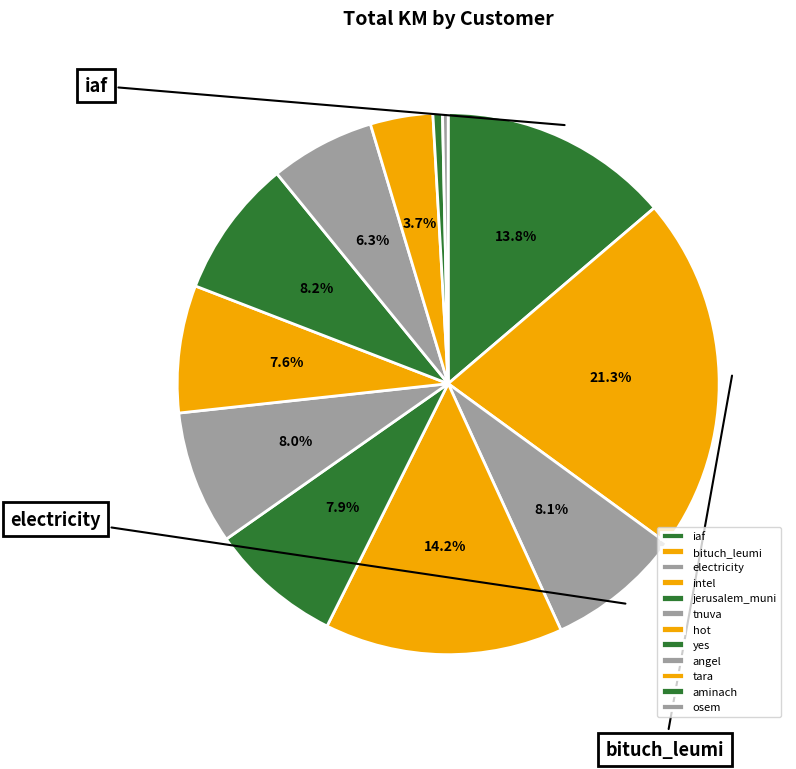

Does any single category account for the majority?

No